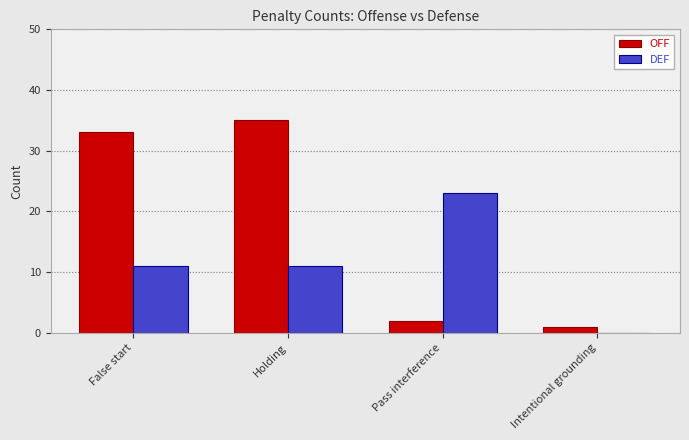

Is it true that DEF equals 23 at Pass interference?

True